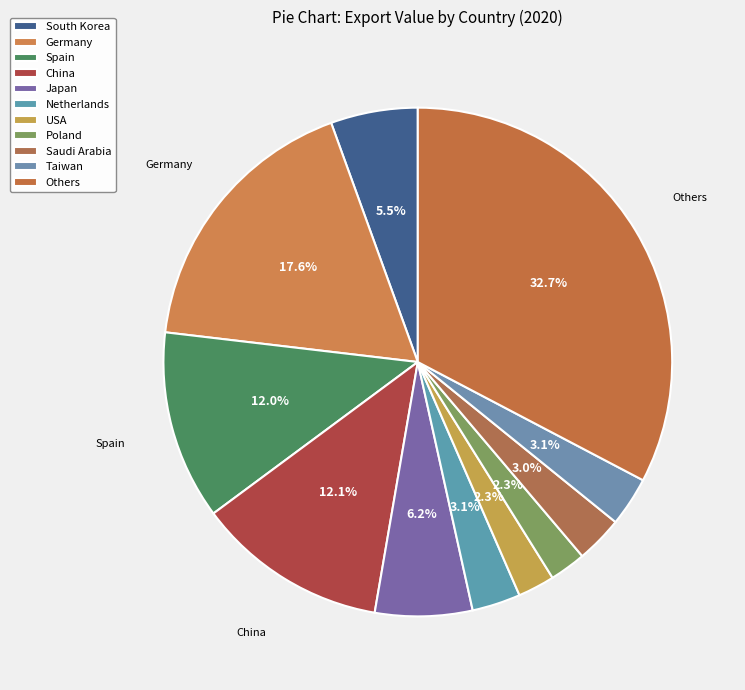

To the nearest percent, what portion does Japan represent?

6%